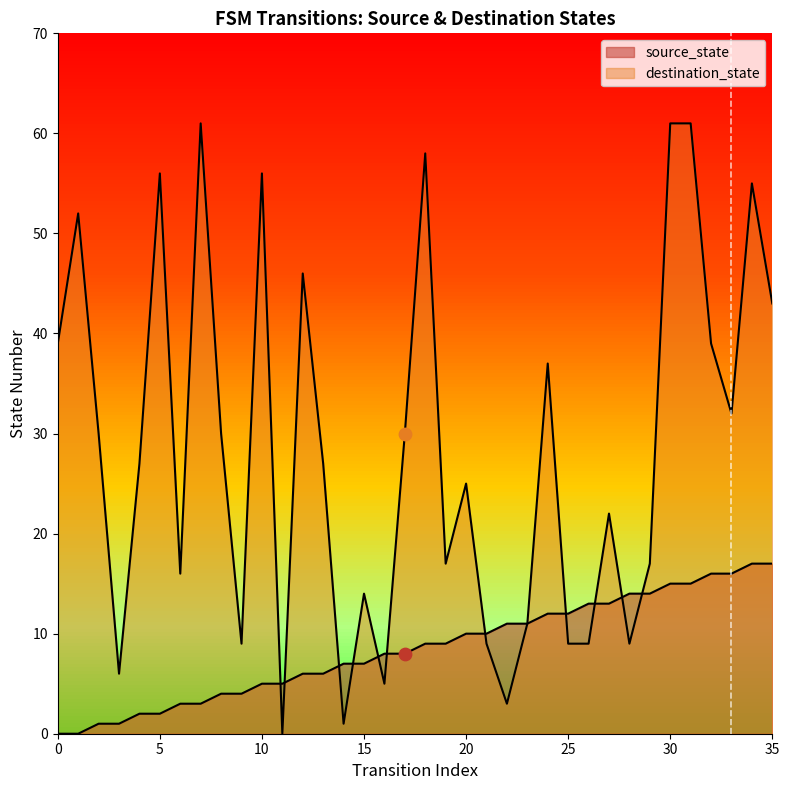

What are all the series names shown in the legend?

source_state, destination_state